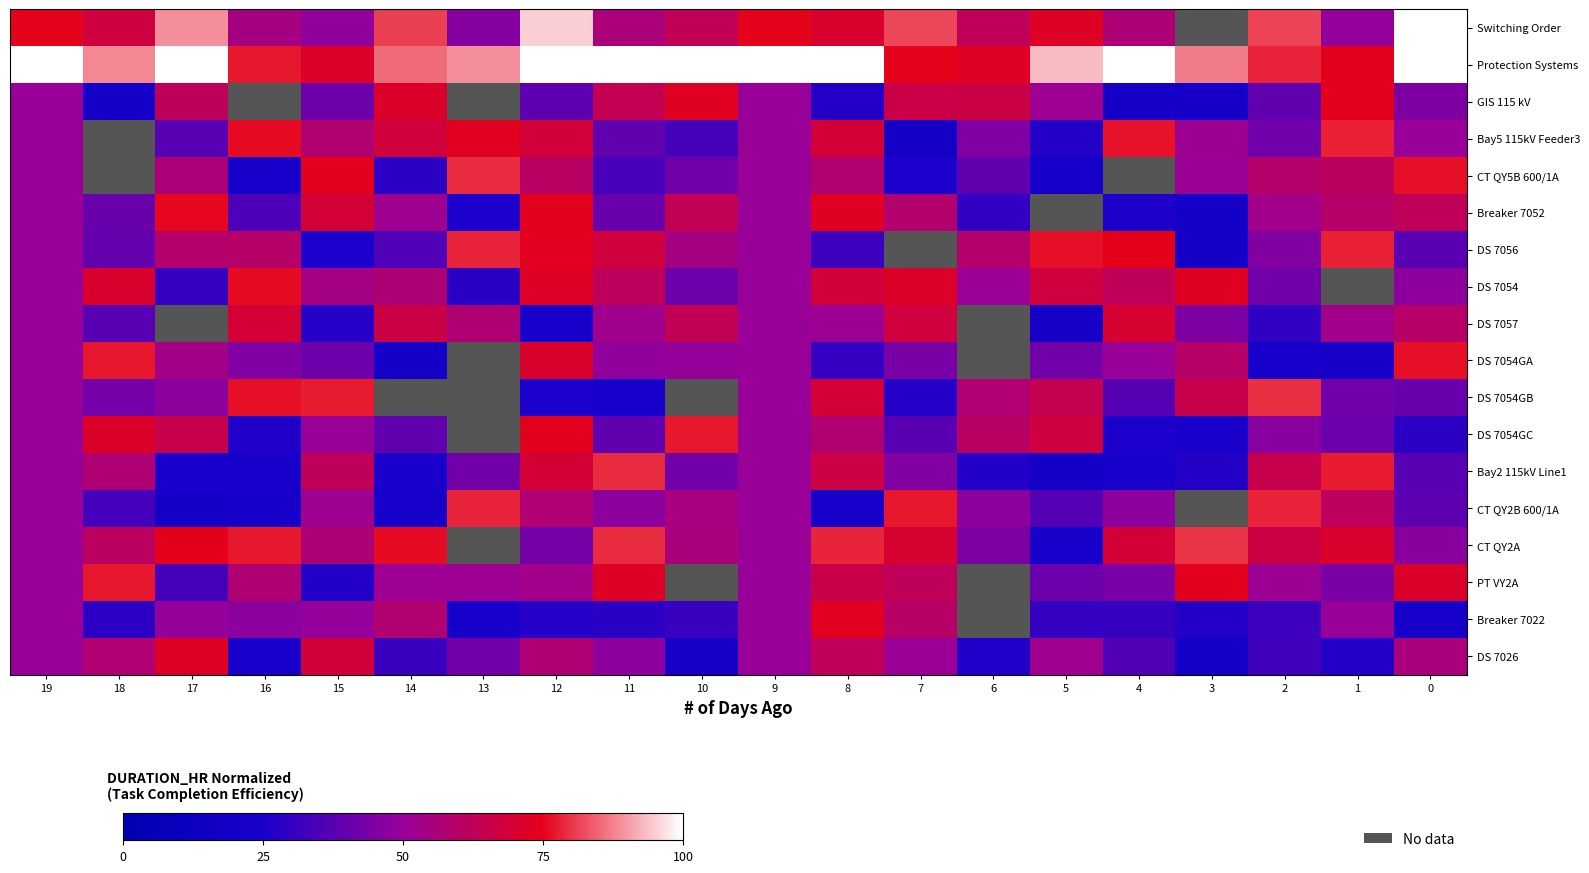

What is the difference between the second highest and second lowest values in the GIS 115 kV series?

51.7